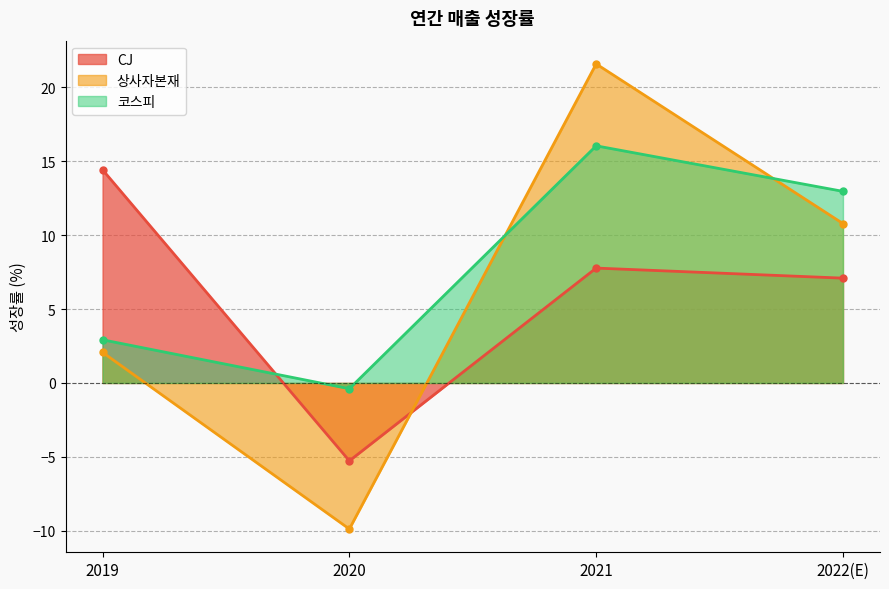

Reading right to left, extract all data points from this chart.

CJ: 2022(E)=7.1	2021=7.8	2020=-5.3	2019=14.4
상사자본재: 2022(E)=10.8	2021=21.6	2020=-9.9	2019=2.1
코스피: 2022(E)=13.0	2021=16.0	2020=-0.4	2019=2.9